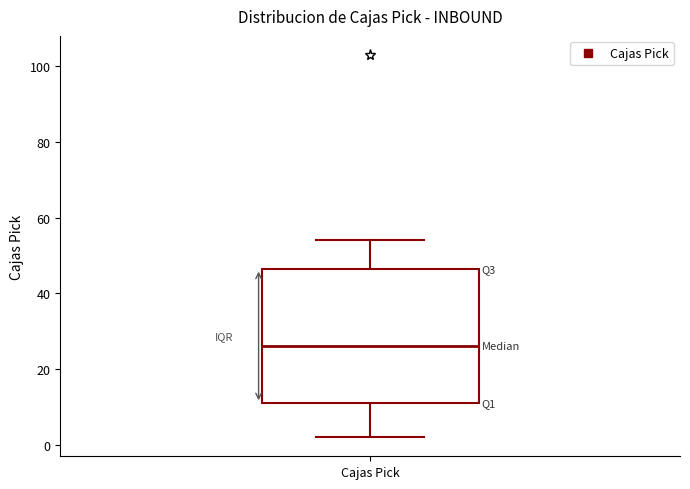

Where does the lower whisker of the box for Cajas Pick end on the y-axis? The values are not printed on the chart, so give them approximately, as read against the axis.

2